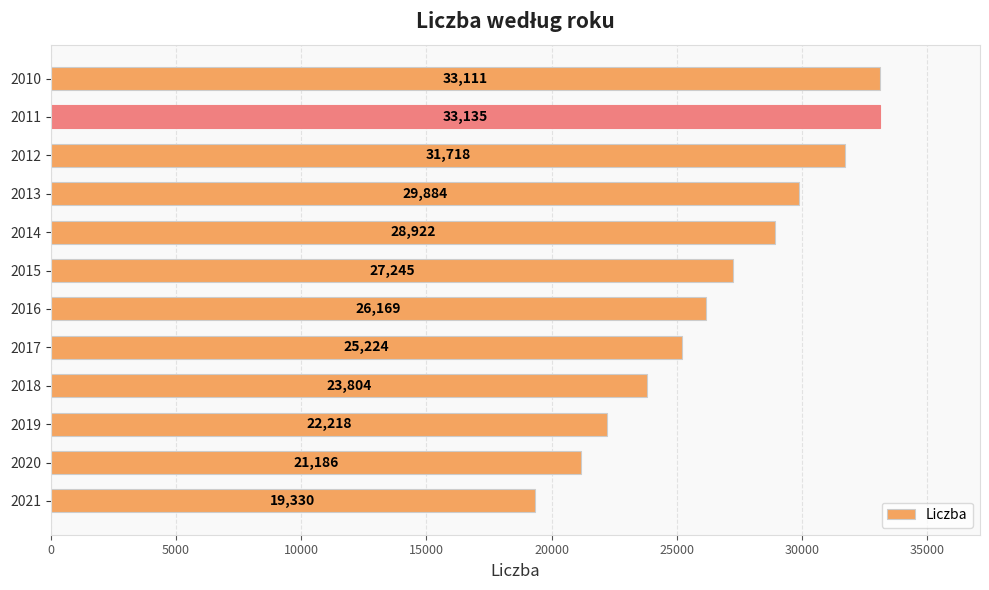

At which label is the value closest to 26232?

2016